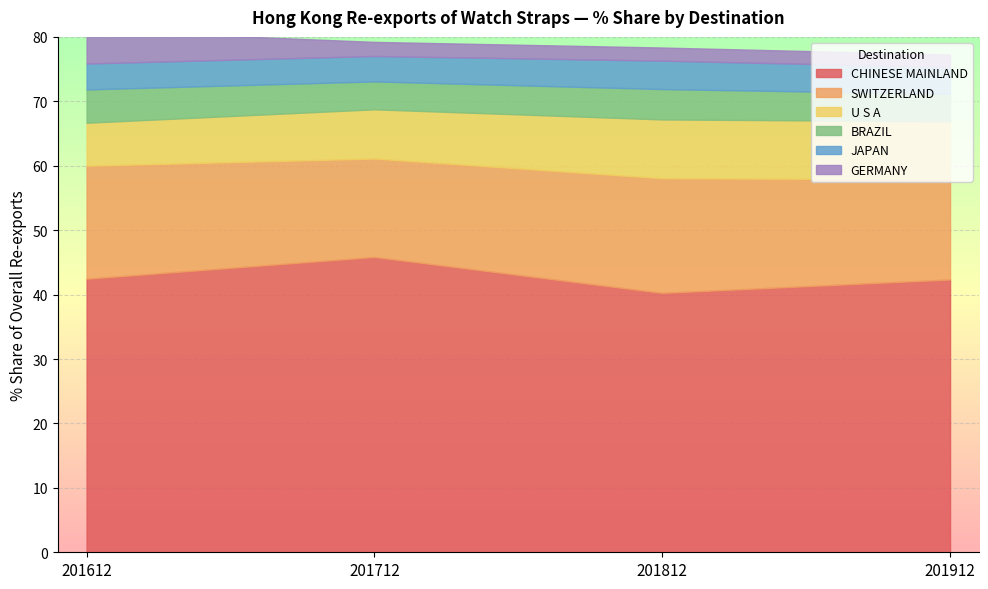

True or false: U S A and CHINESE MAINLAND cross at least once.

False